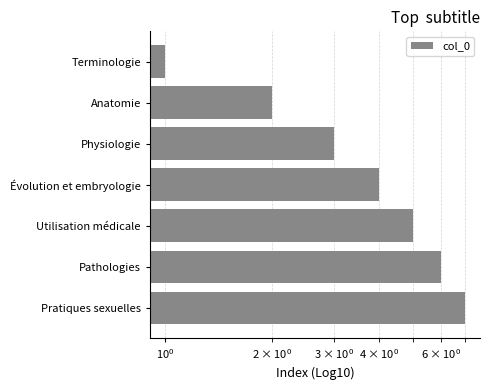

What is the approximate value at Pathologies?

6